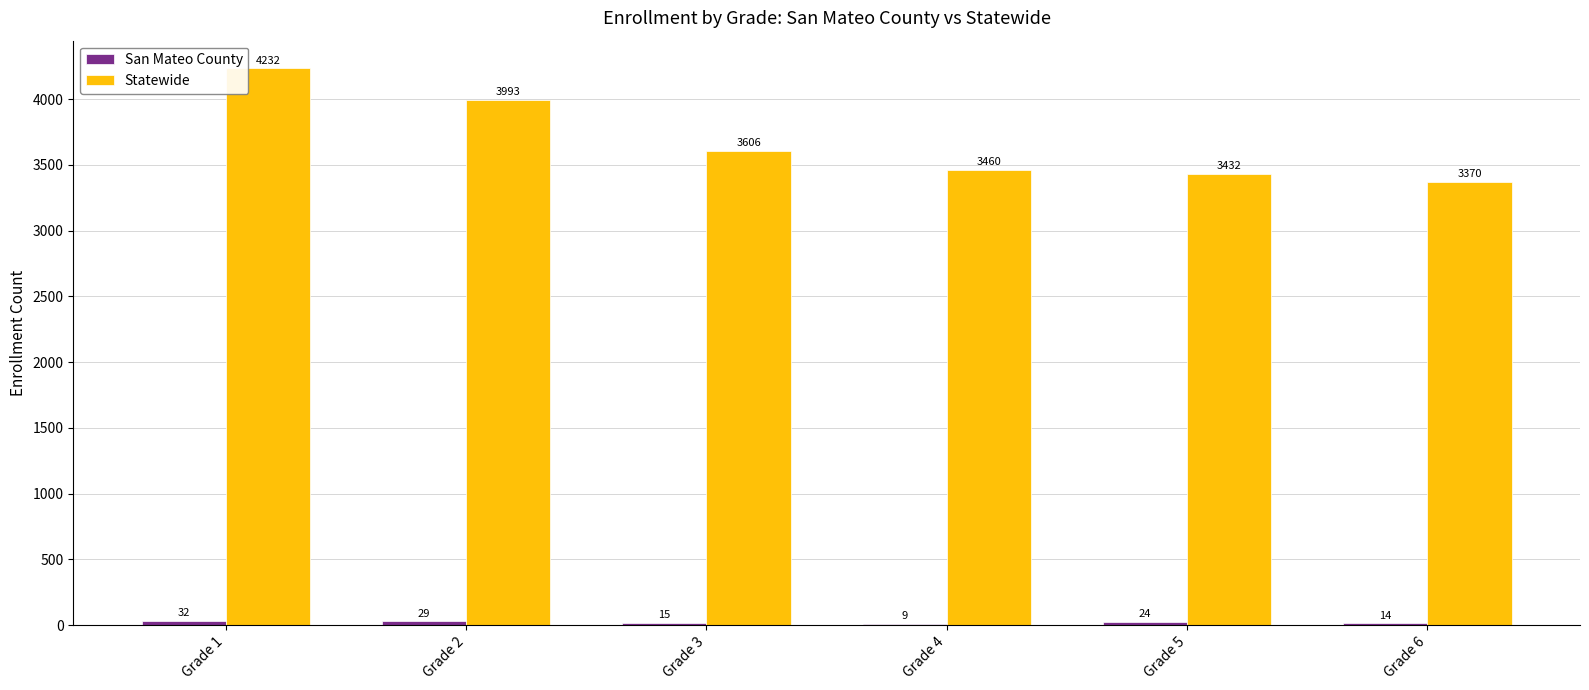

Does the chart contain stacked bars?

No